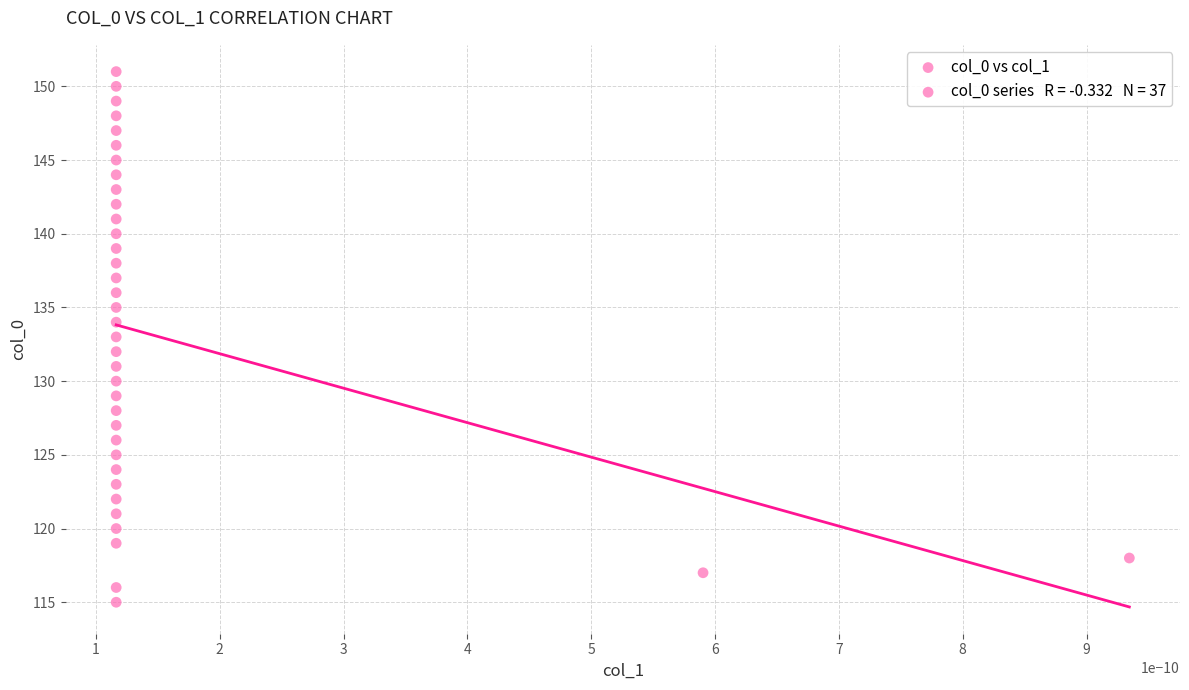

What is the range of Y values (max minus min)?

36